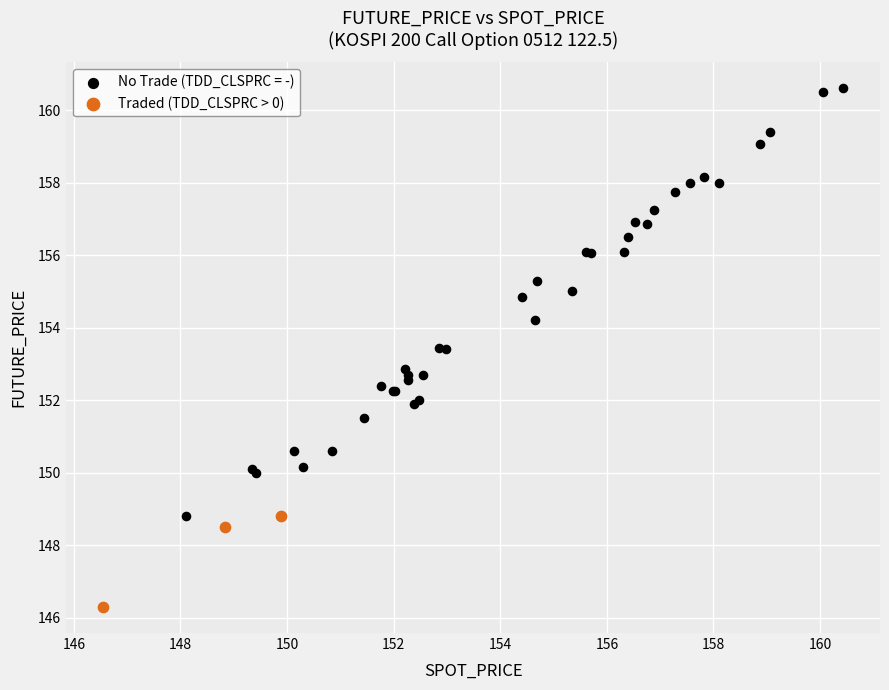

Which series reaches the maximum Y coordinate?

No Trade (TDD_CLSPRC = -)